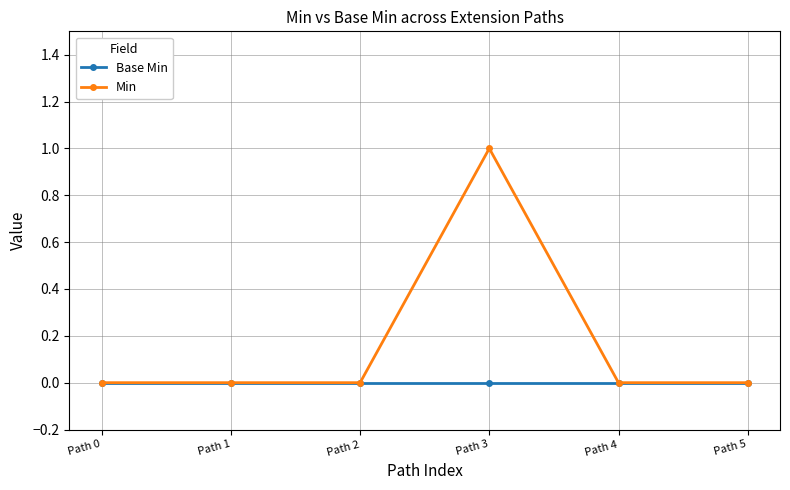

The value of Min at Path 2 is 1. True or false?

False